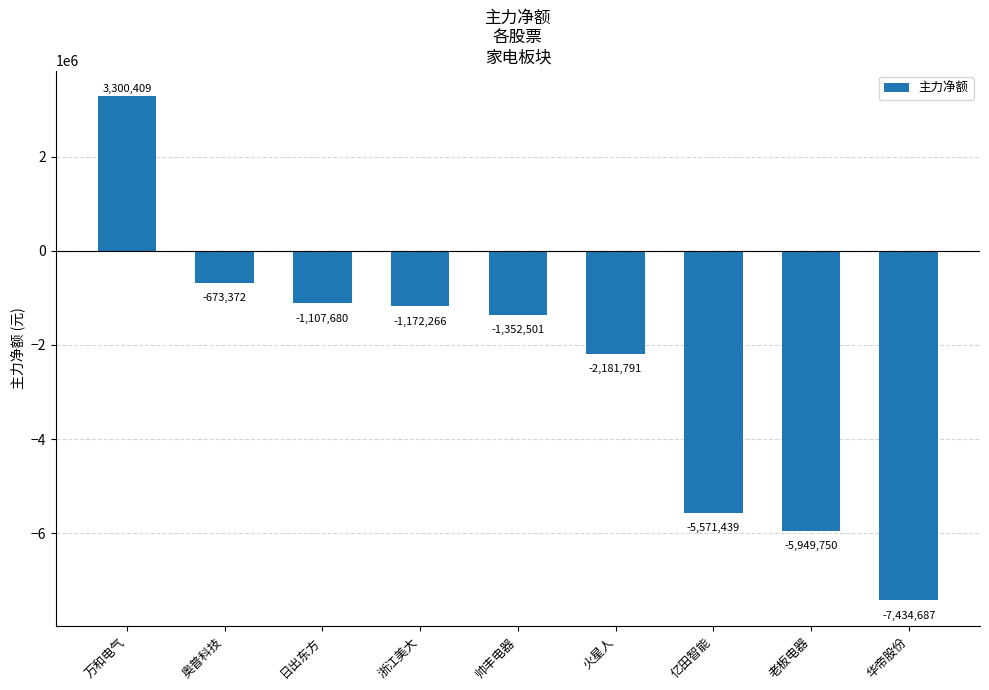

How many data points does each series have?

9